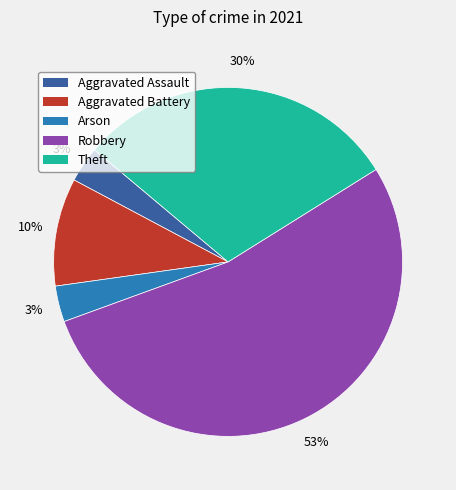

To the nearest percent, what percentage of the pie is Aggravated Assault?

3%